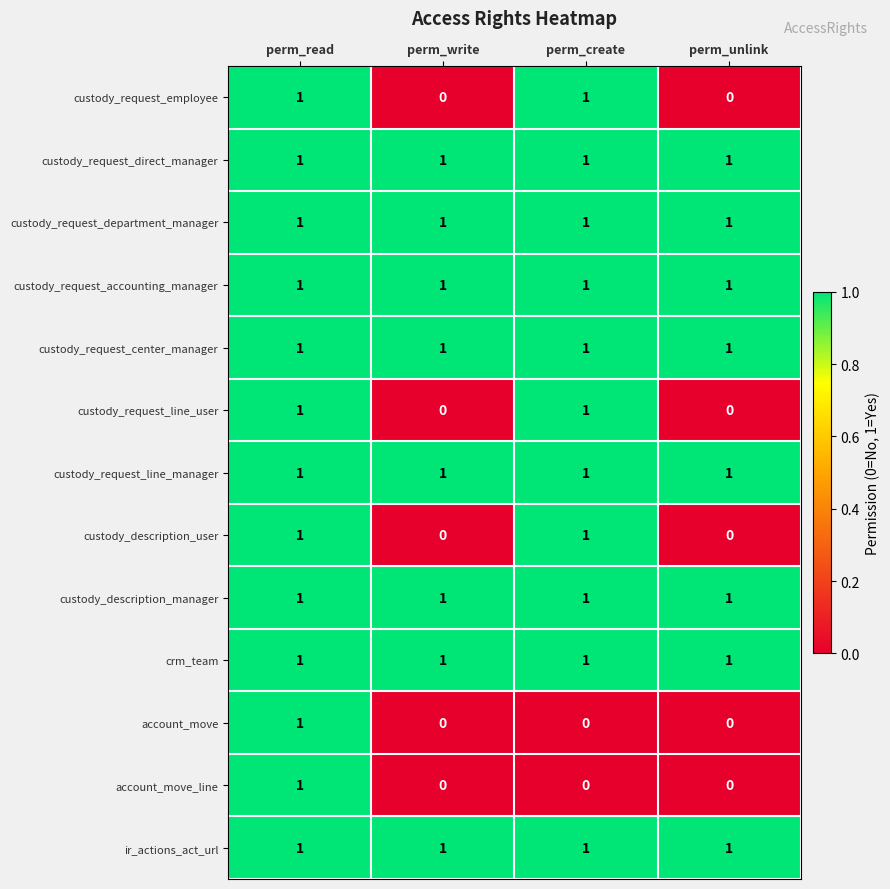

The custody_request_direct_manager series shows 1 at perm_write. True or false?

True